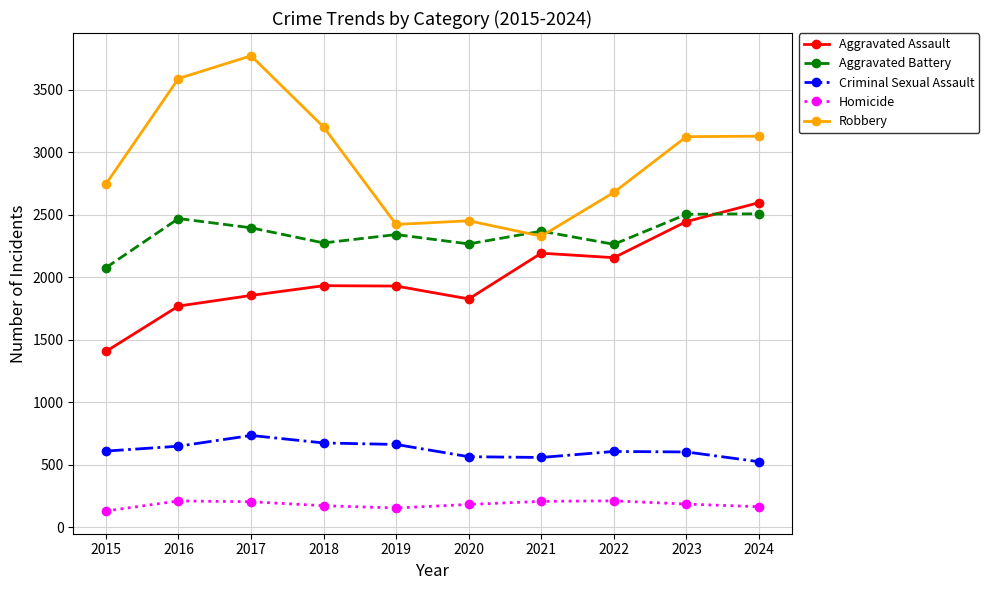

True or false: Aggravated Assault and Criminal Sexual Assault intersect in this chart.

False